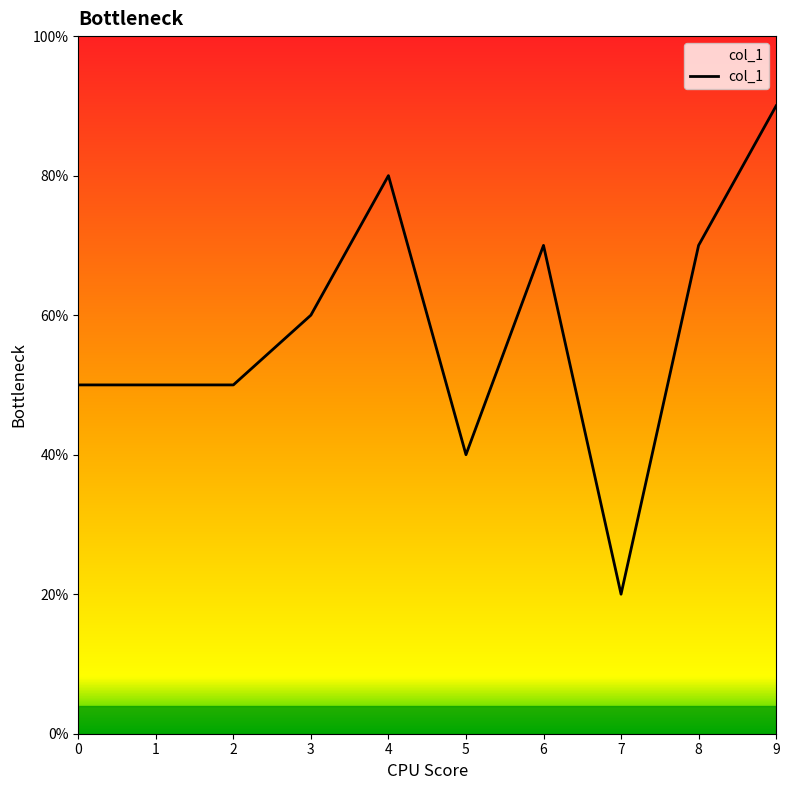

How many points are higher than both their immediate neighbors (excluding endpoints)?

2